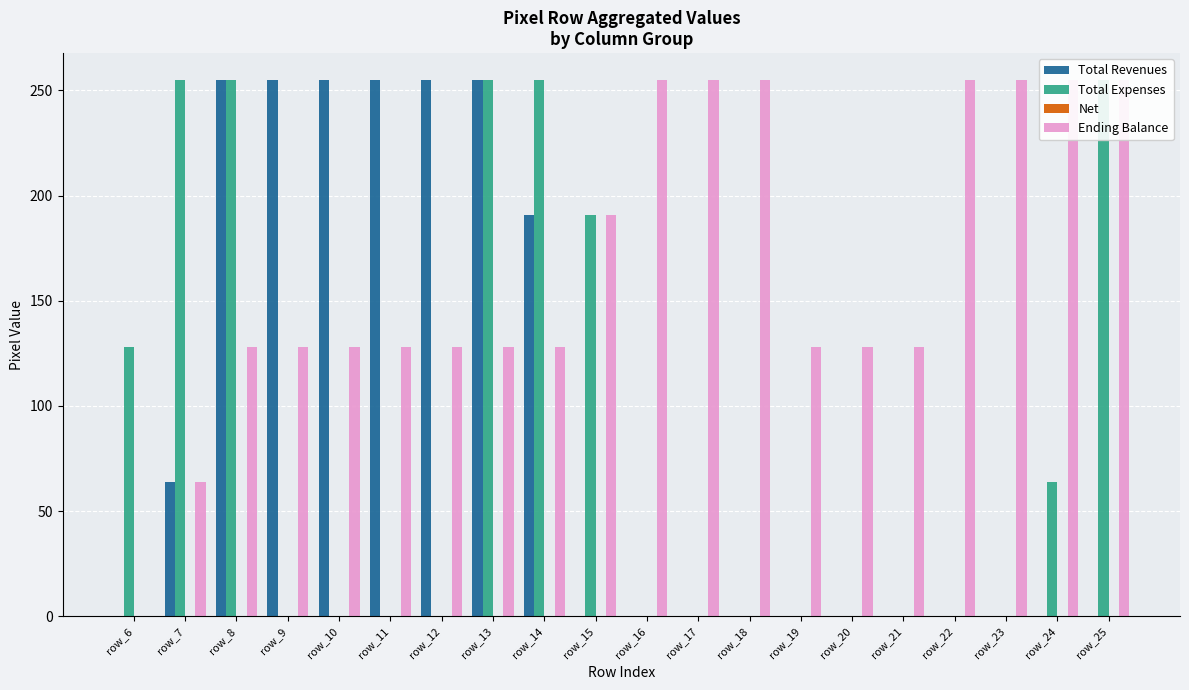

Between row_18 and row_25, which series saw the biggest shift?

Total Expenses